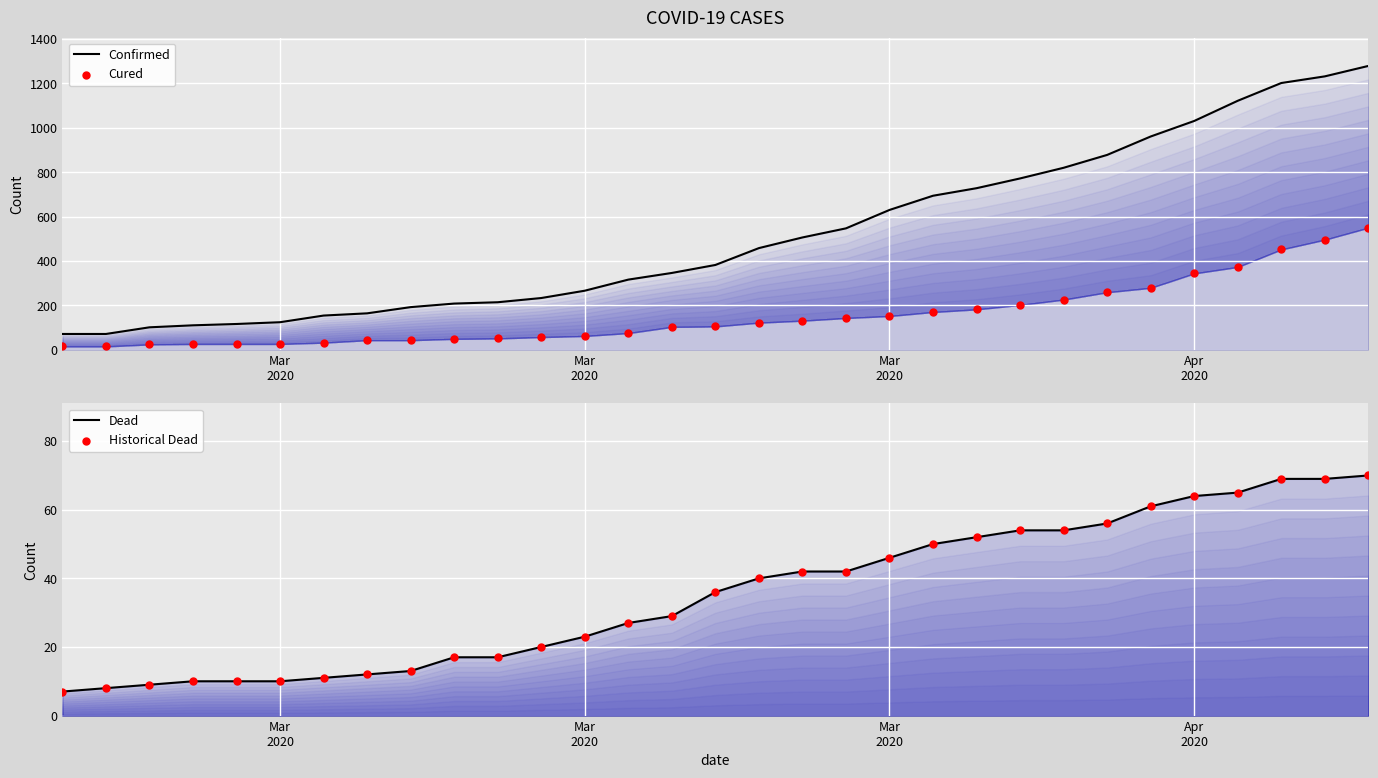

Is the value of Historical Dead at 30 greater than the value of Confirmed at 18?

No